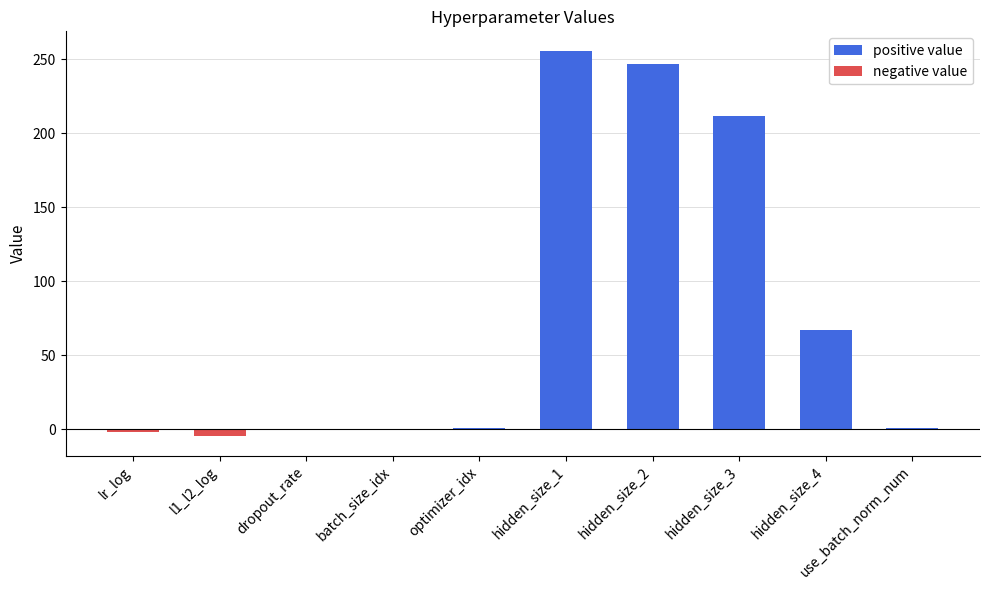

Reading right to left, what are all the values shown in this chart?

1.0	67.0	212.0	247.0	256.0	1.0	0.0	0.4	-4.7	-1.8